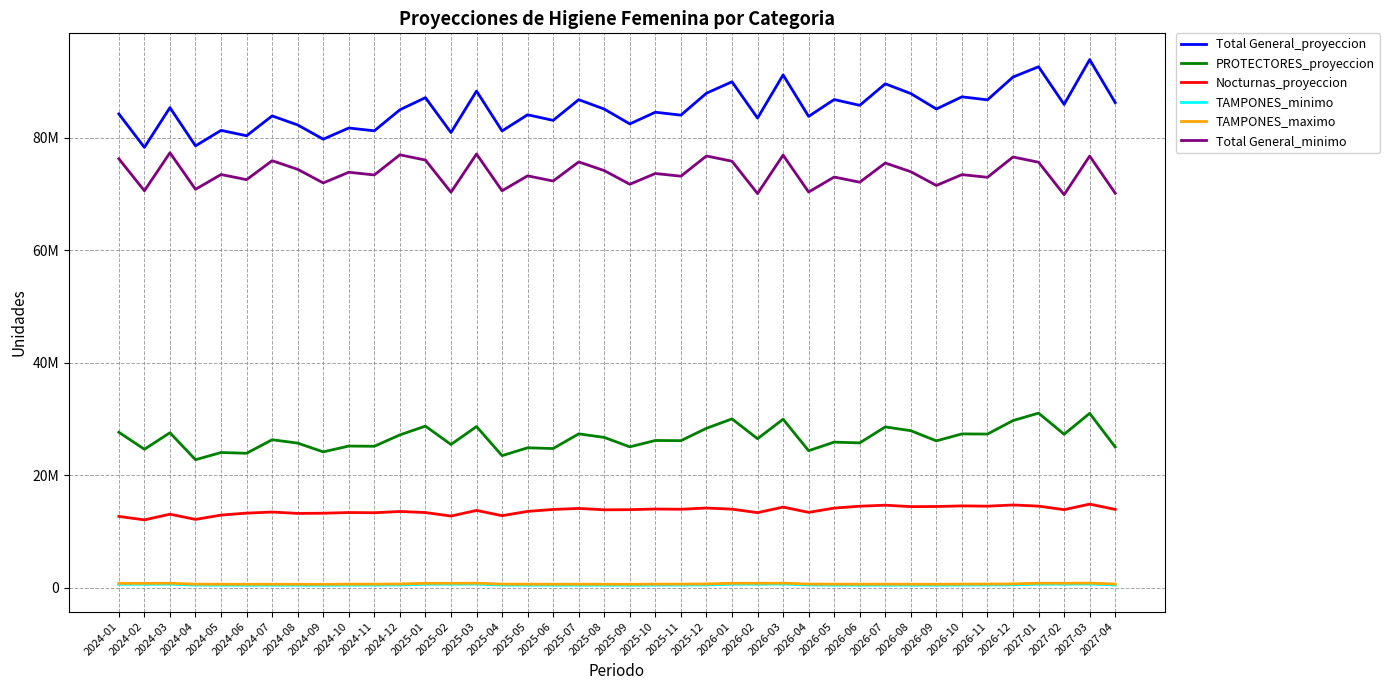

What are all the series names shown in the legend?

Total General_proyeccion, PROTECTORES_proyeccion, Nocturnas_proyeccion, TAMPONES_minimo, TAMPONES_maximo, Total General_minimo